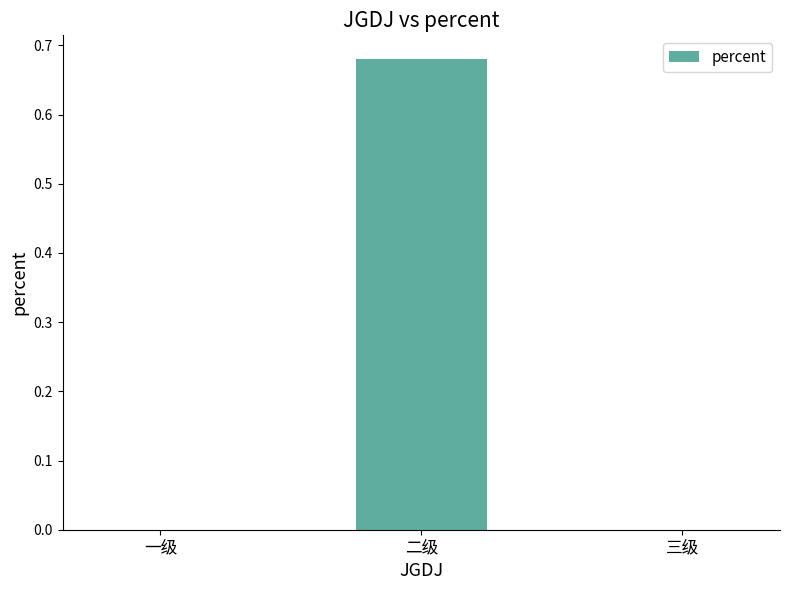

The value at 一级 is -0.3. True or false?

False